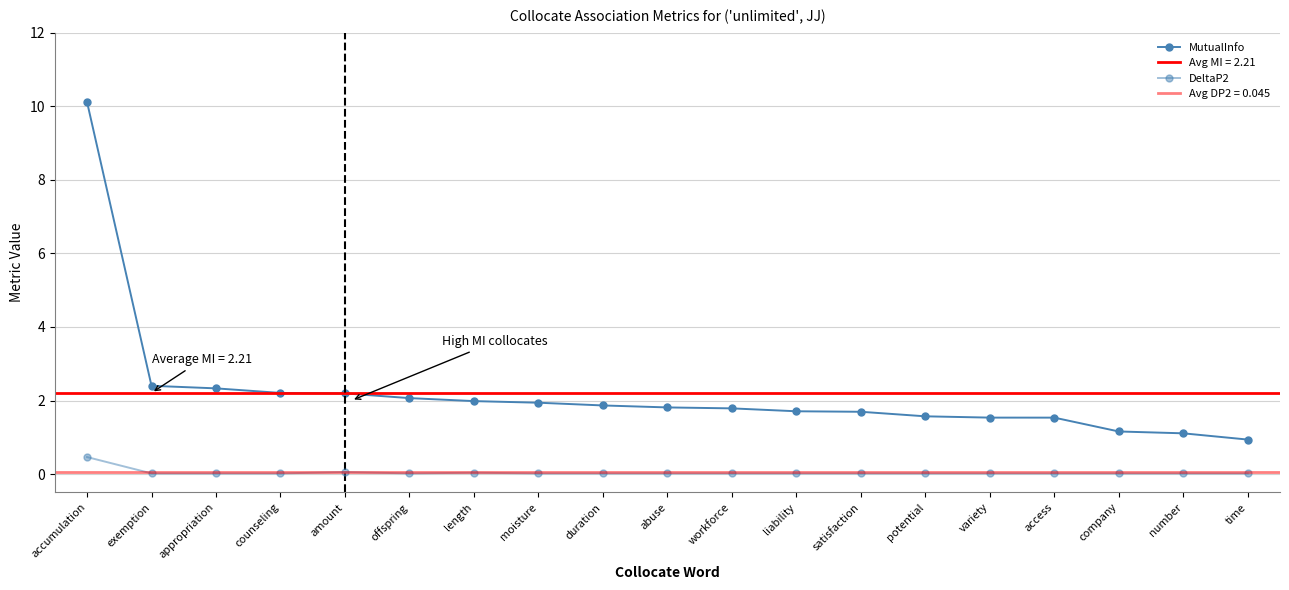

At which category does the chart reach its minimum across all series?

time